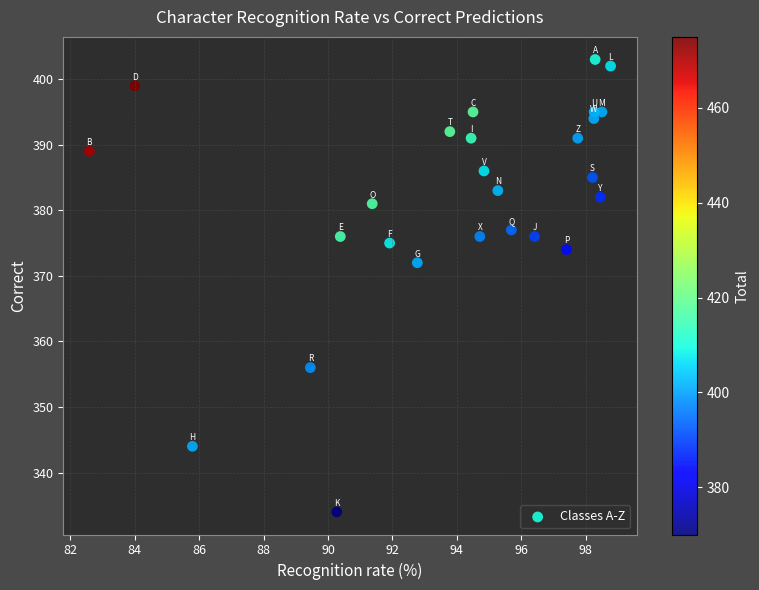

What Y value in the scatter plot is closest to 368?

372